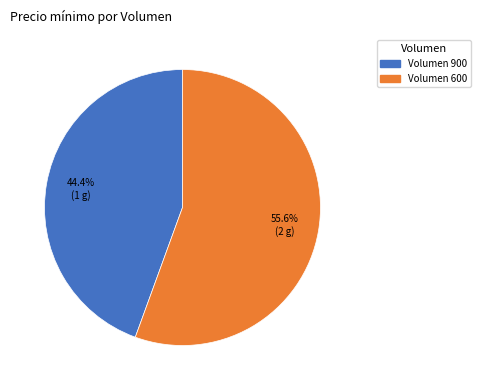

How many segments does this pie chart have?

2